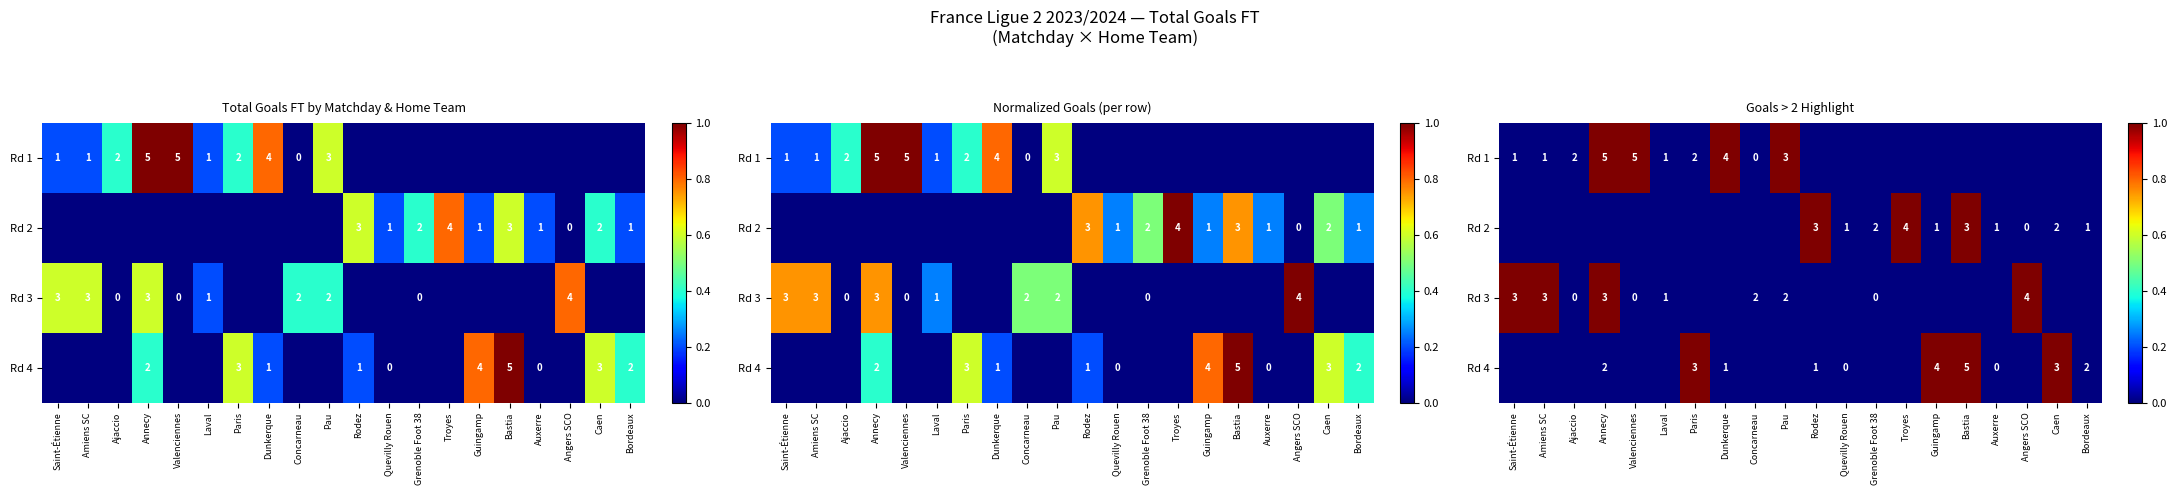

Which series changed the most between Annecy and Grenoble Foot 38?

Rd 1